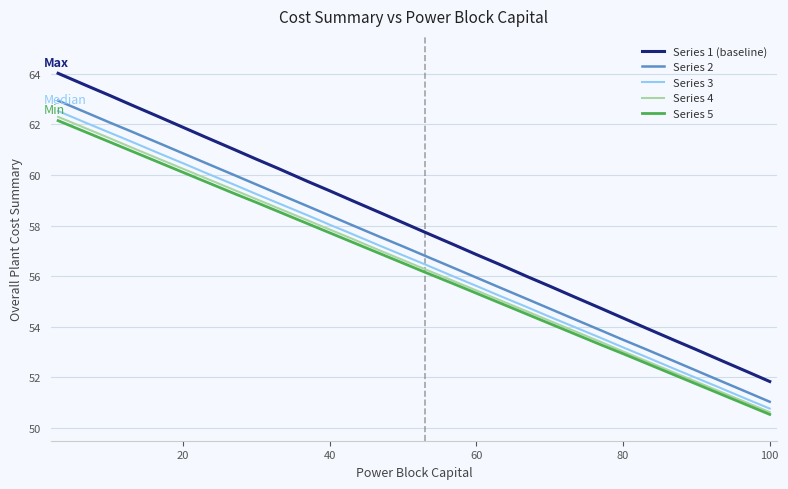

True or false: Series 1 (baseline) and Series 5 intersect in this chart.

False